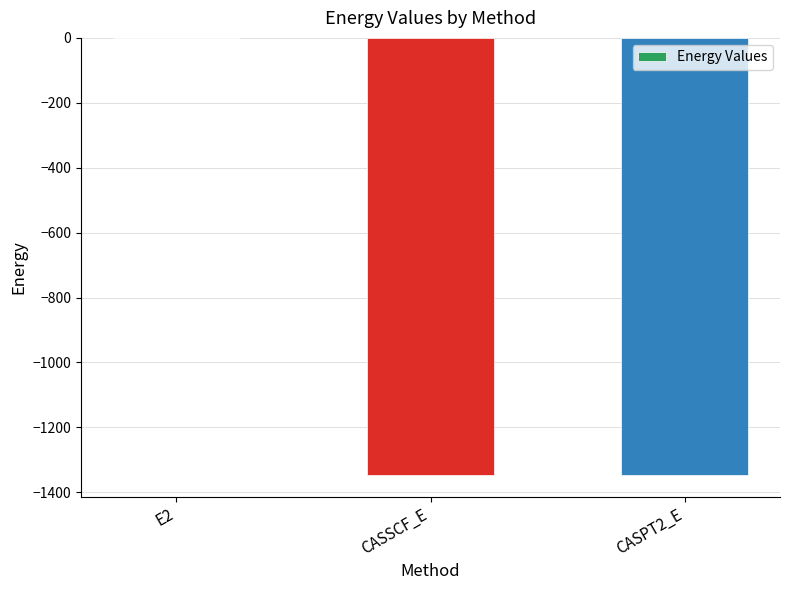

Where is the data nearest to the value -673?

CASSCF_E